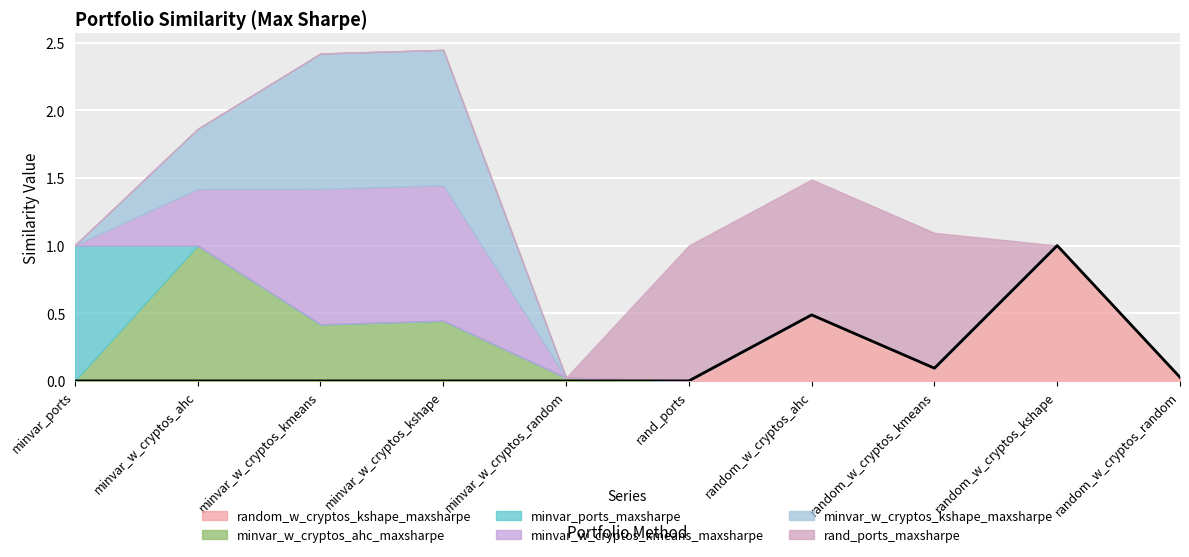

The value of random_w_cryptos_kshape_maxsharpe at minvar_ports is 0.4. True or false?

False